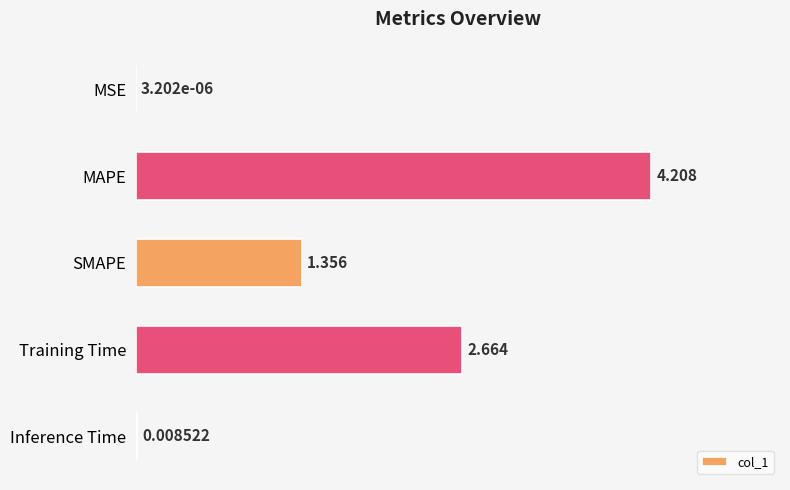

Count the number of categories in the chart.

5